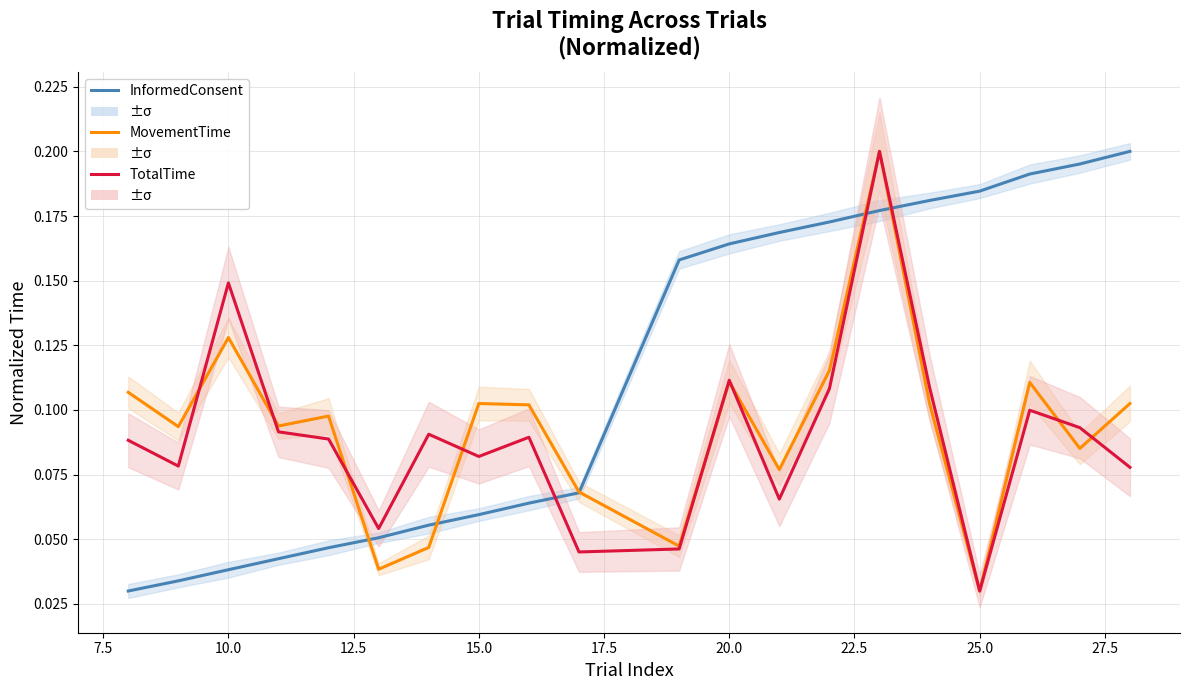

How many intersections are there between MovementTime and TotalTime?

8